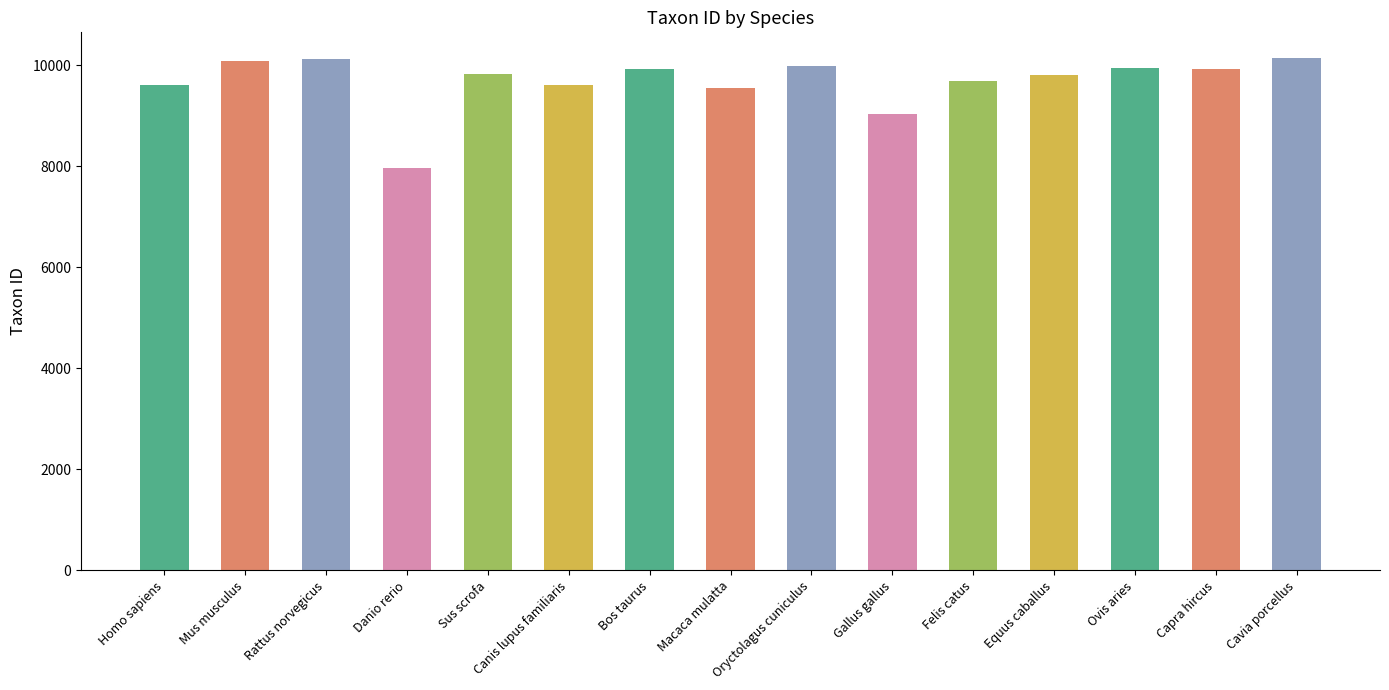

What is the value of the 13th bar from the left?

9940